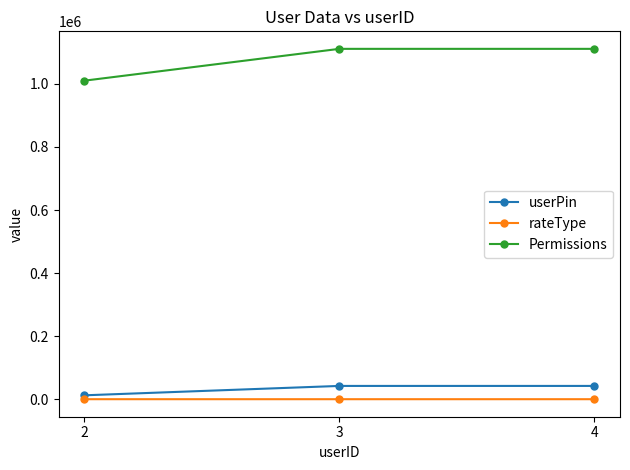

What is the average value of the userPin series?

32203